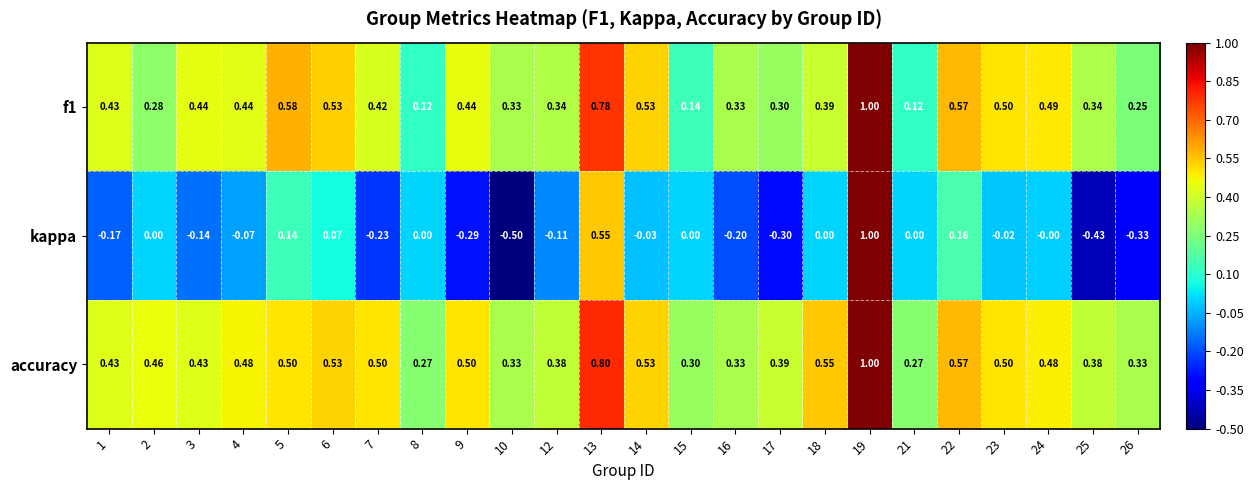

Is the value of kappa at 18 greater than the value of accuracy at 13?

No